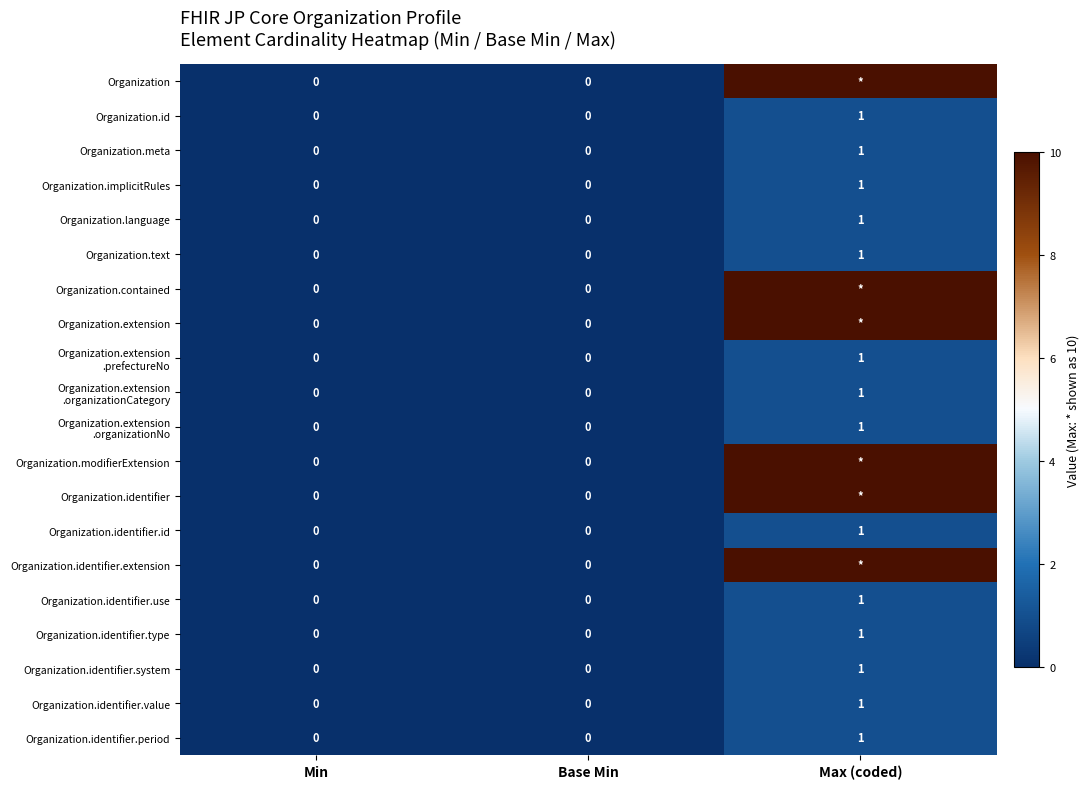

The Organization.identifier.system series shows 0 at Min. True or false?

True